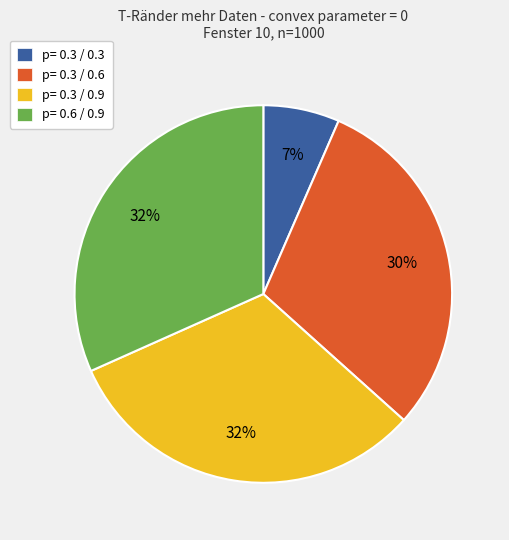

To the nearest percent, what portion does p= 0.6 / 0.9 represent?

32%